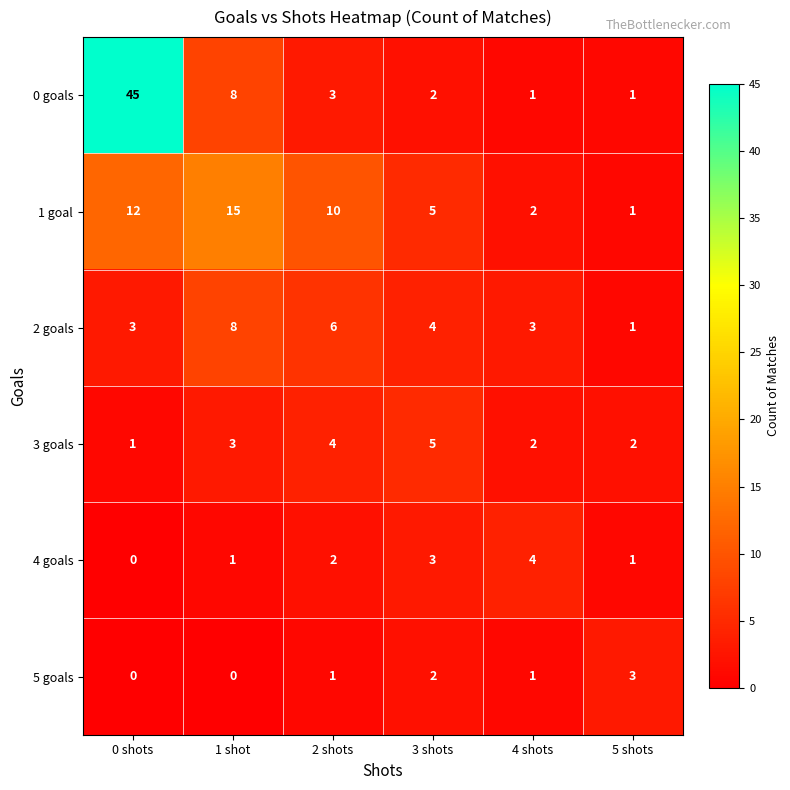

How many categories are shown in the chart?

6